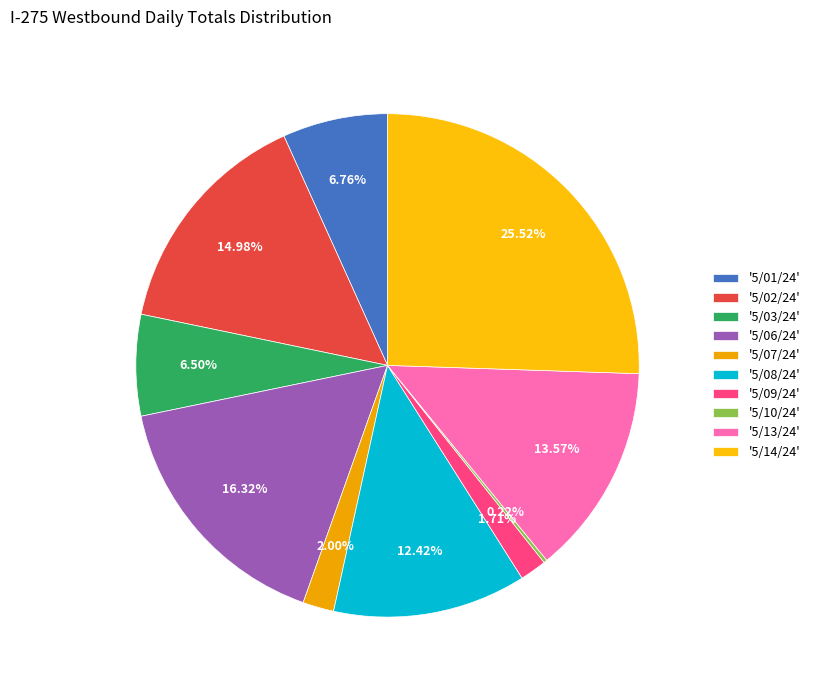

Is there a majority slice in this chart?

No